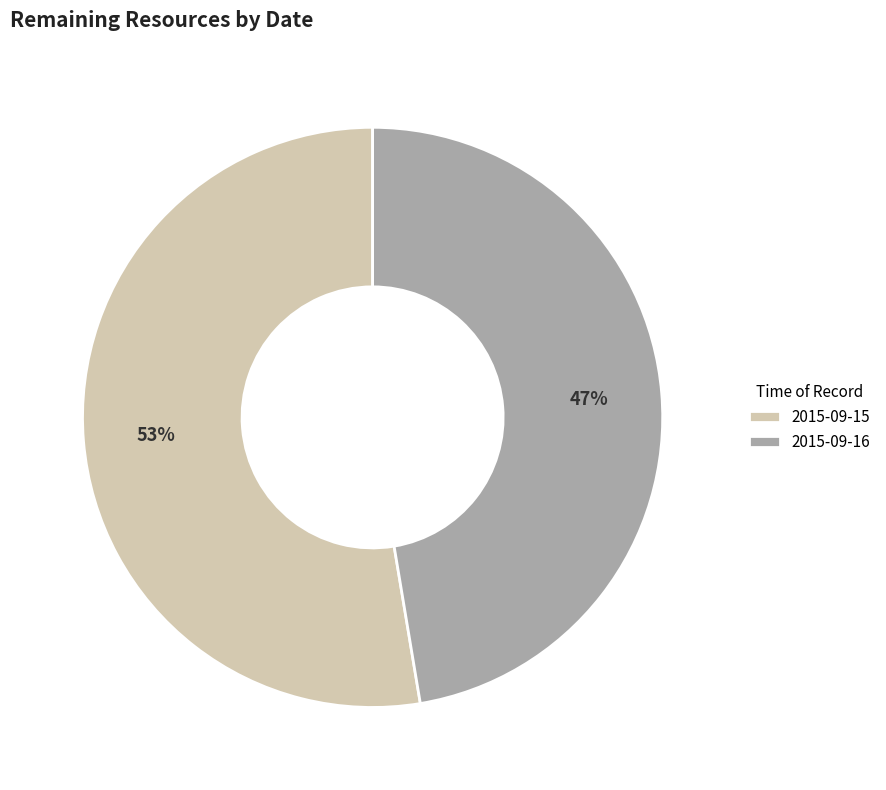

Between 2015-09-15 and 2015-09-16, which is larger?

2015-09-15